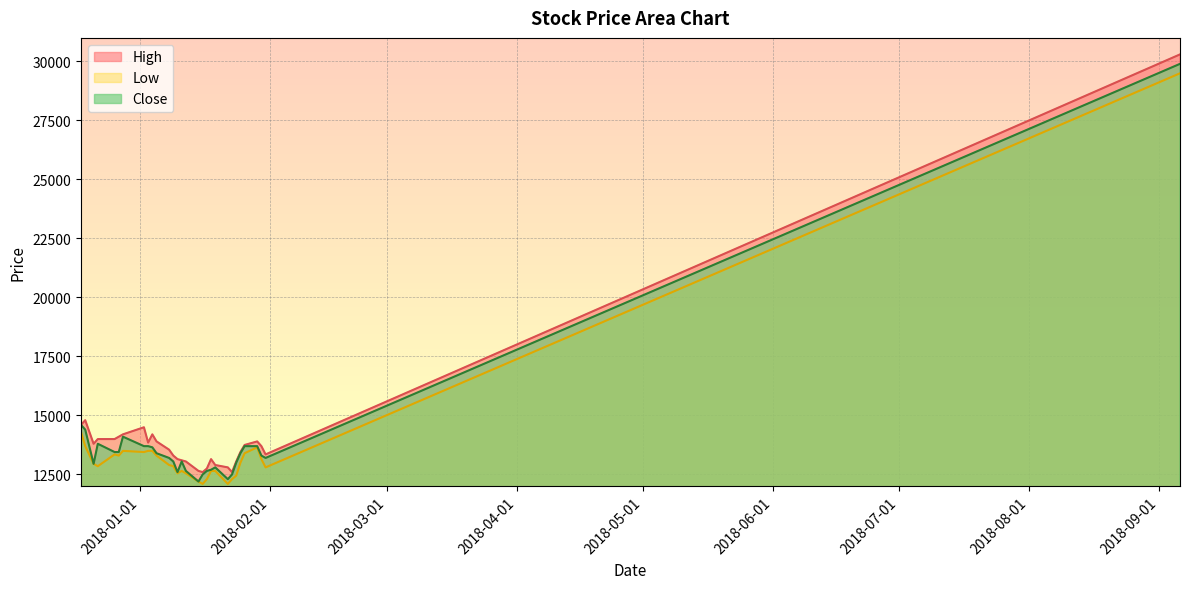

Is it true that High equals 3549 at 2018-01-22?

False